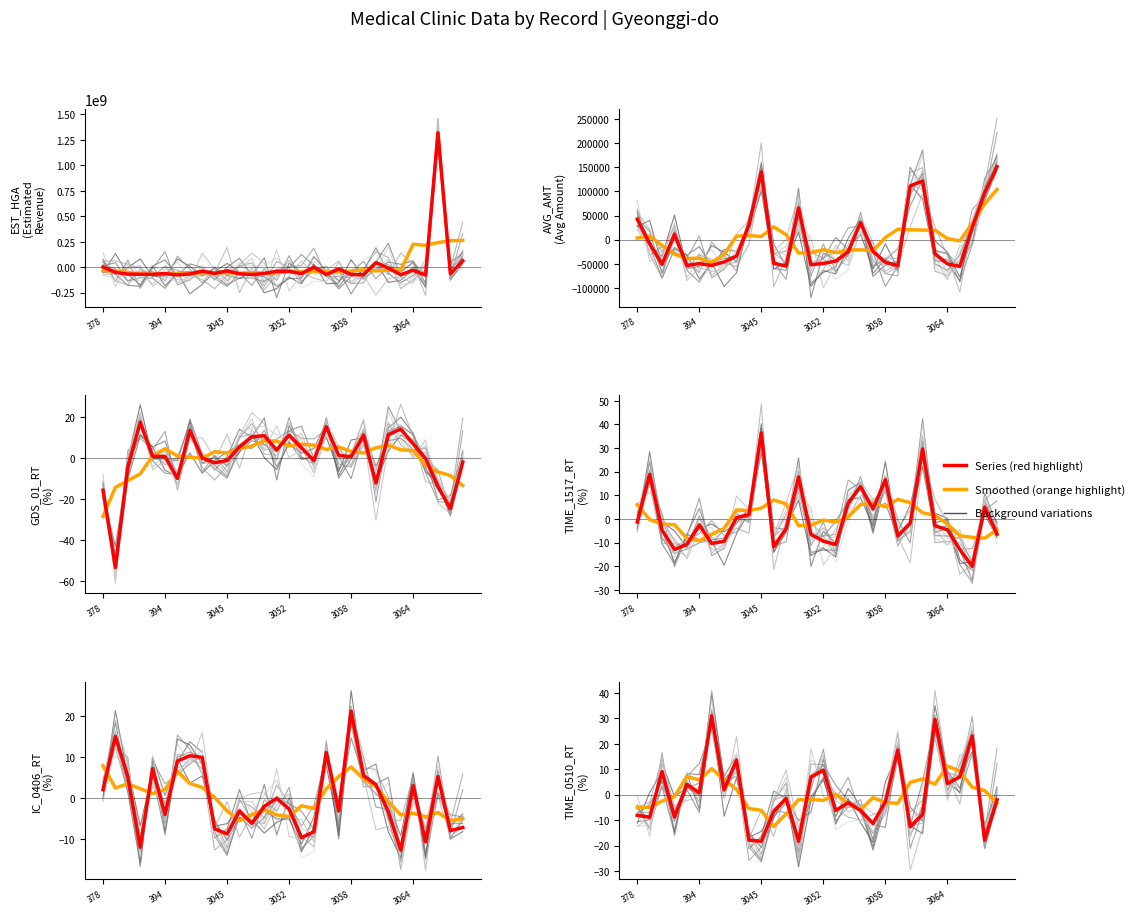

What is the minimum value shown in the chart?

-77858307.8